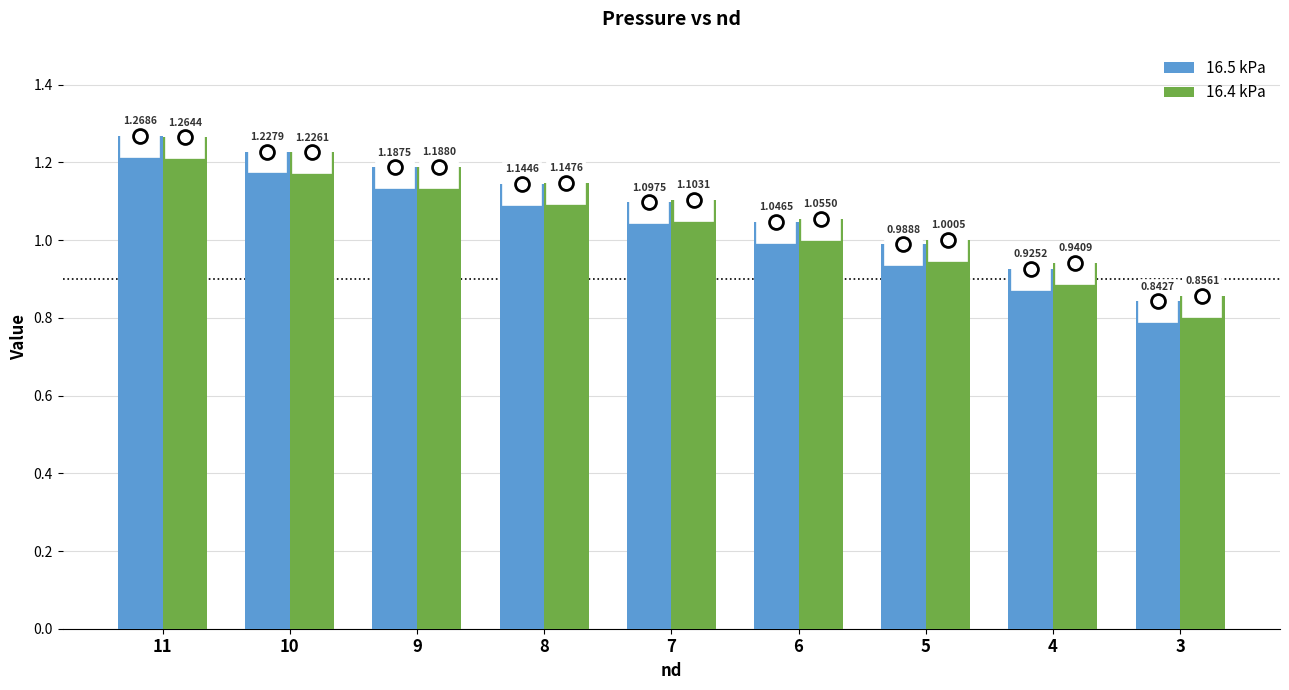

Which series has the widest spread of values?

16.5 kPa